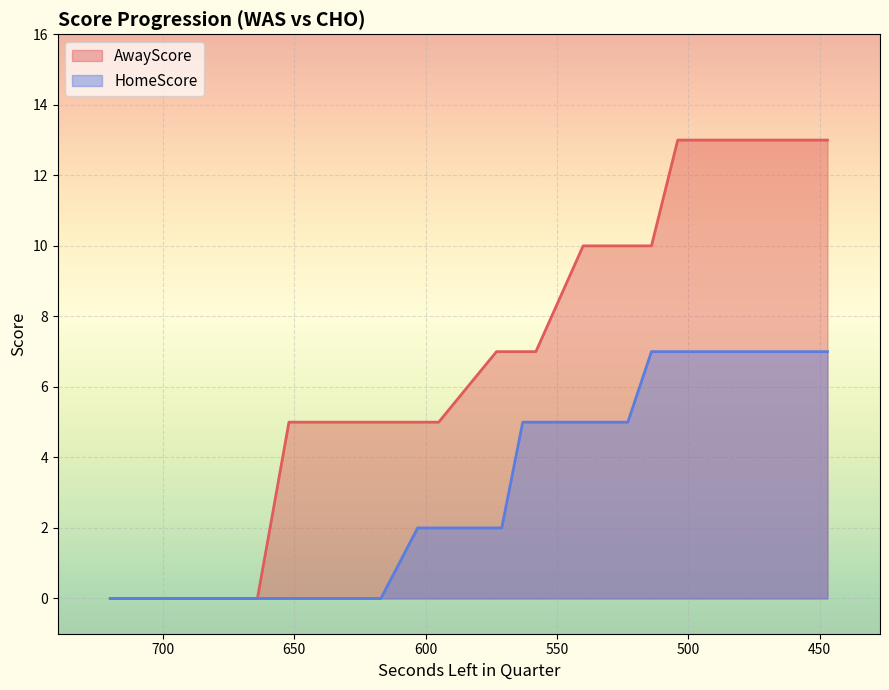

At how many categories does at least one series exceed 12?

4